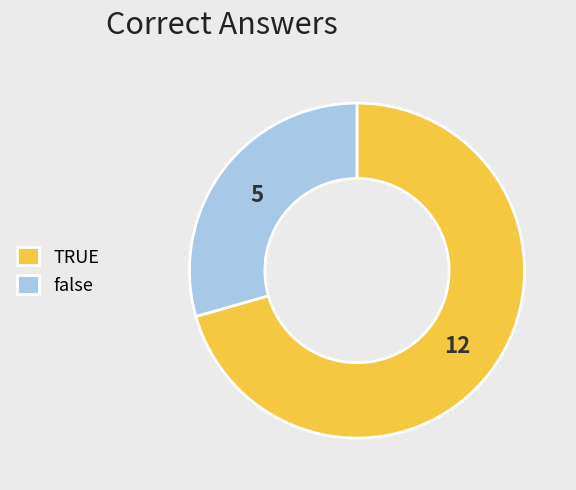

Is there any slice that represents more than half of the pie?

Yes